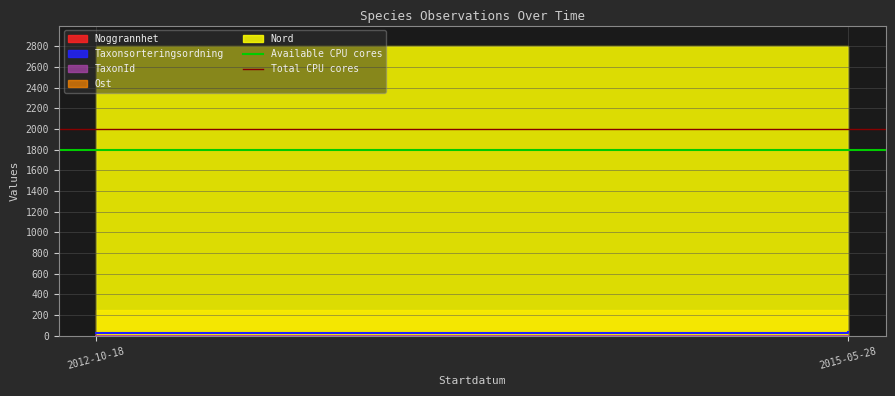

What is the sum of the Available CPU cores values at 2012-10-18 and 2015-05-28?

3600